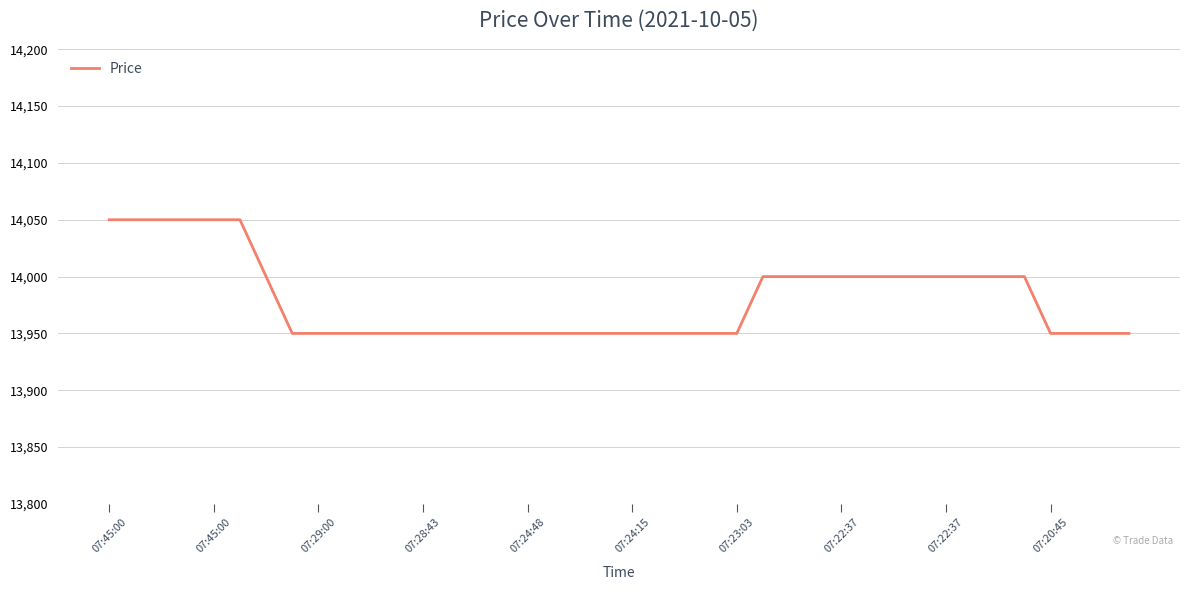

What is the smallest value displayed?

13950